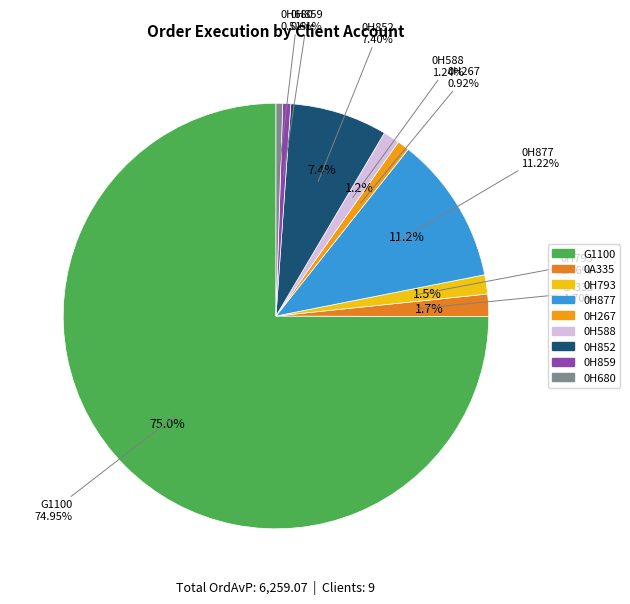

What percentage is NOT represented by 0H267?

99.1%